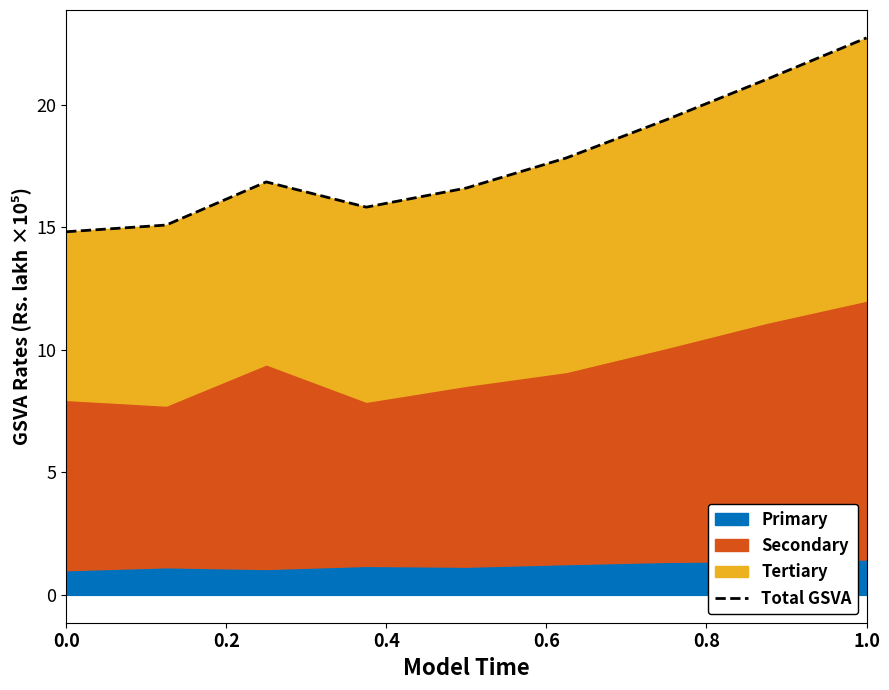

At which label does Total GSVA reach its peak?

1.0